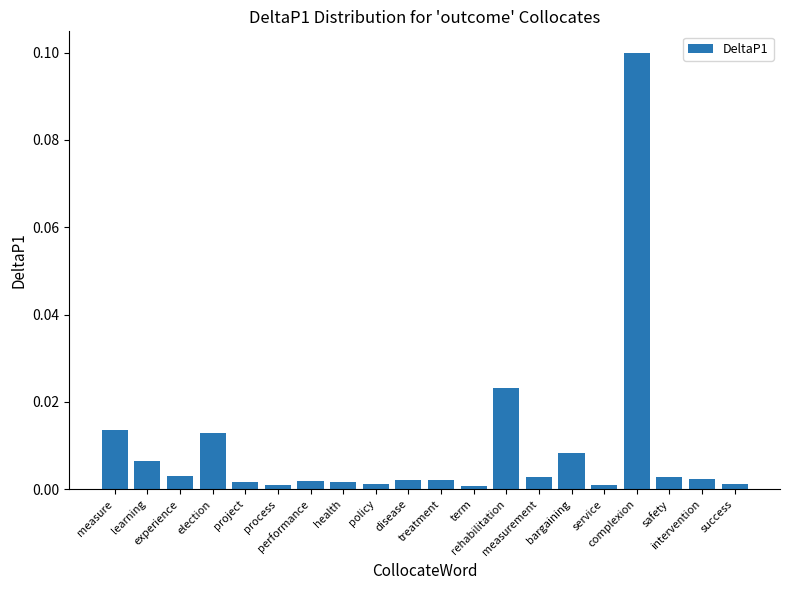

How many bars are there in total?

20